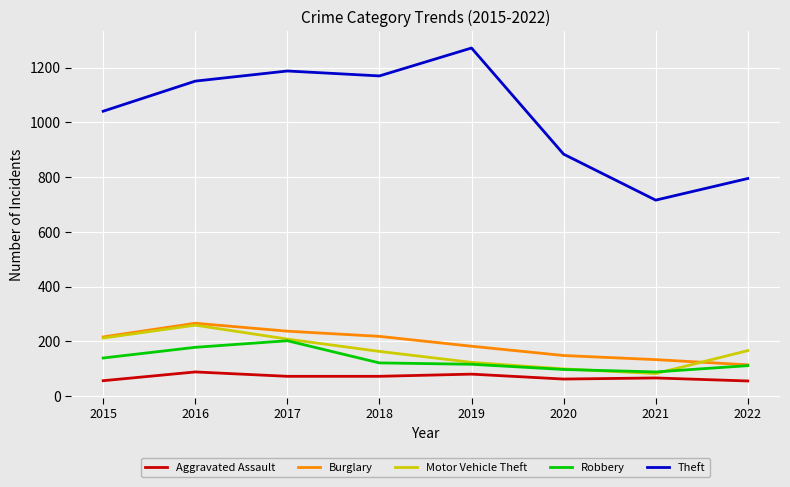

The Aggravated Assault series shows 21 at 2016. True or false?

False